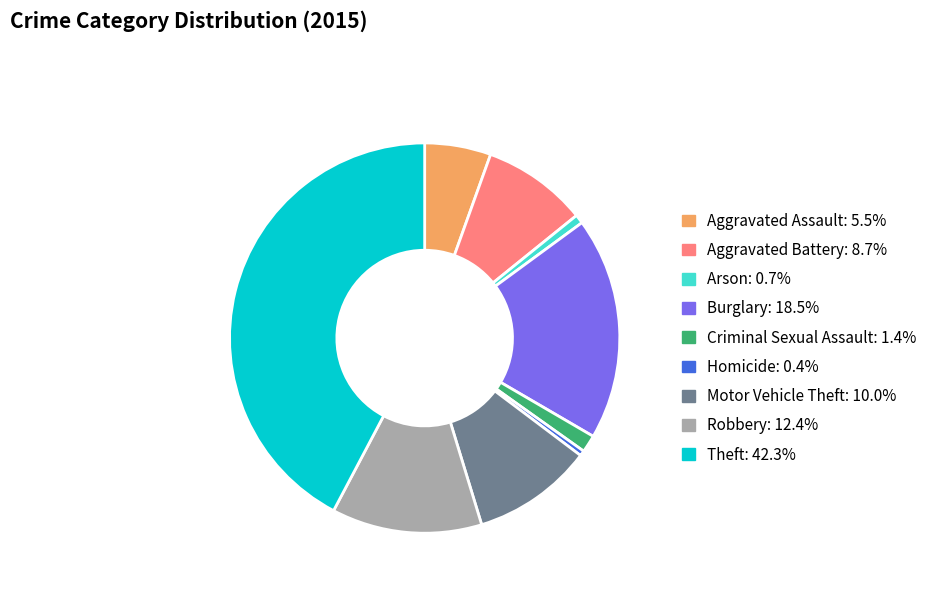

The Theft slice represents 52% of the pie. True or false?

False